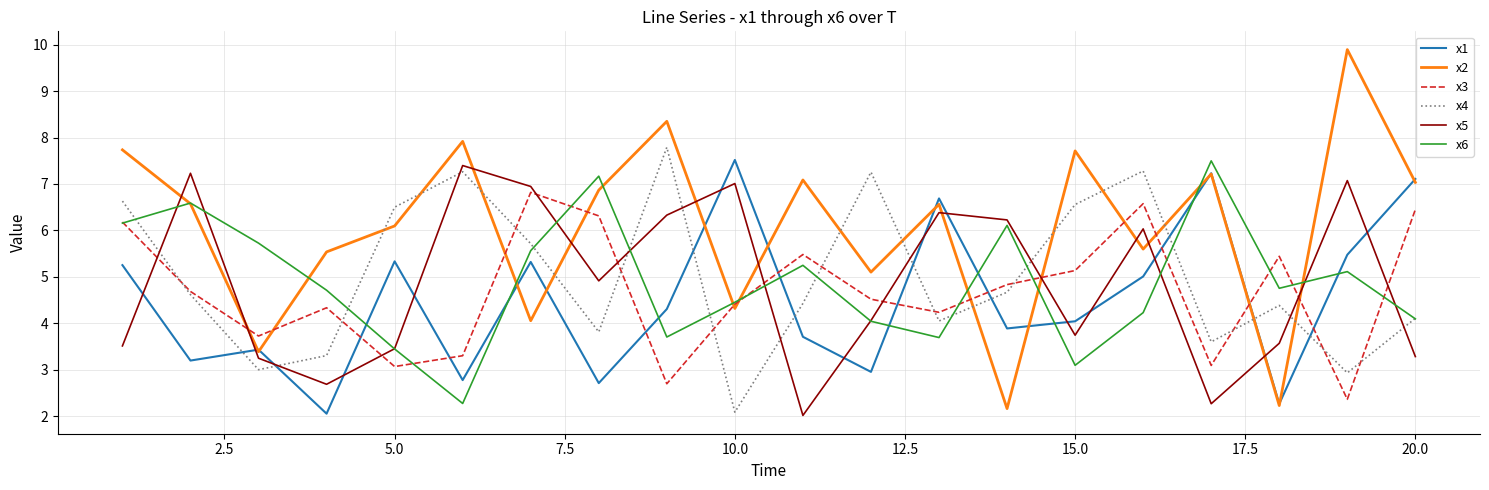

True or false: x5 has more than 0 interior local peaks.

True